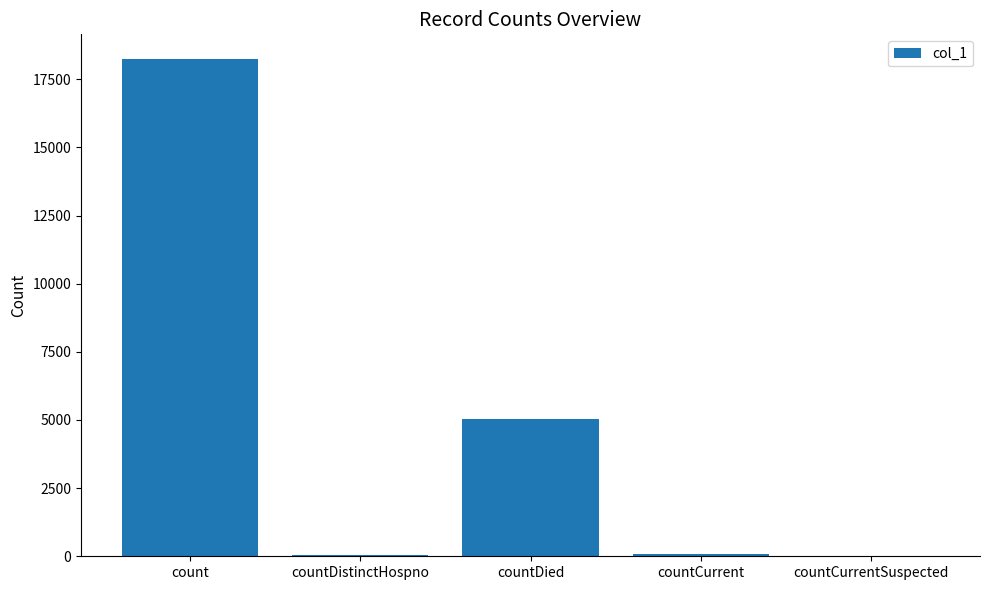

How many series are shown in this chart?

1